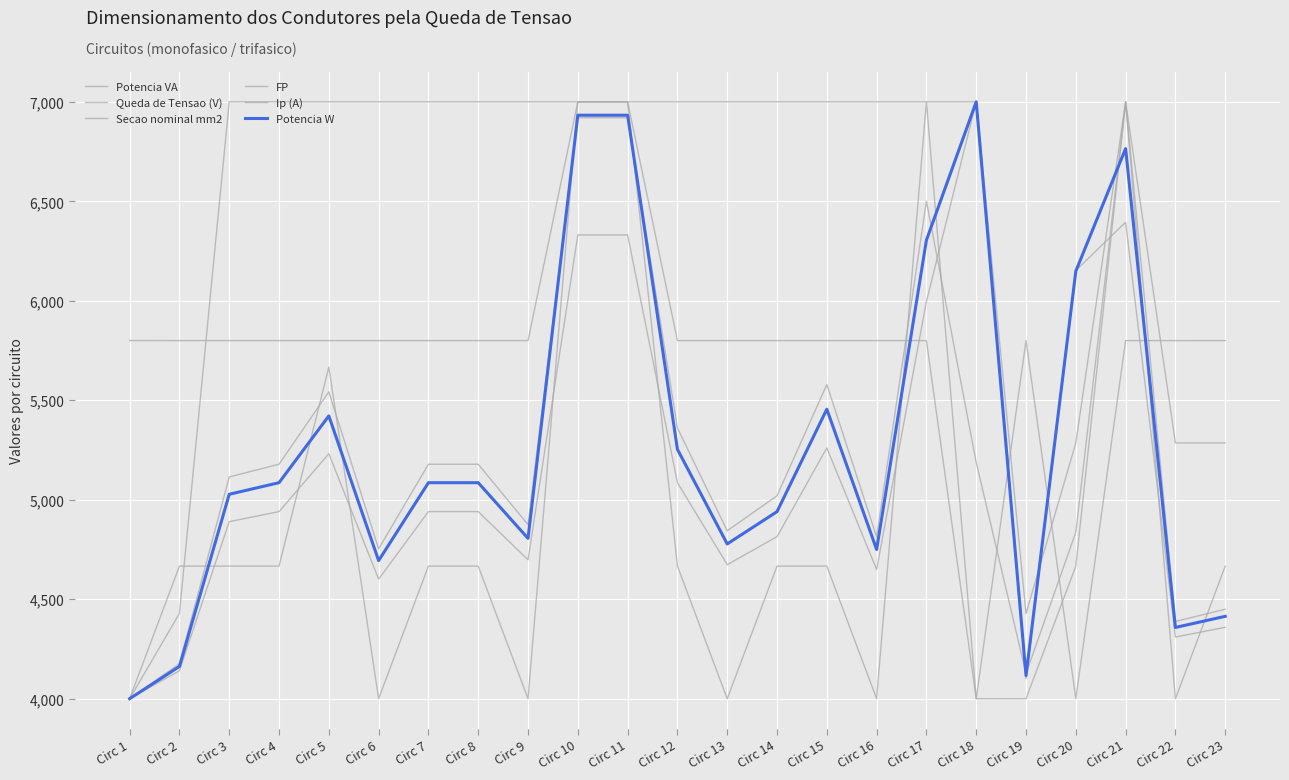

Does the chart have visible grid lines?

Yes